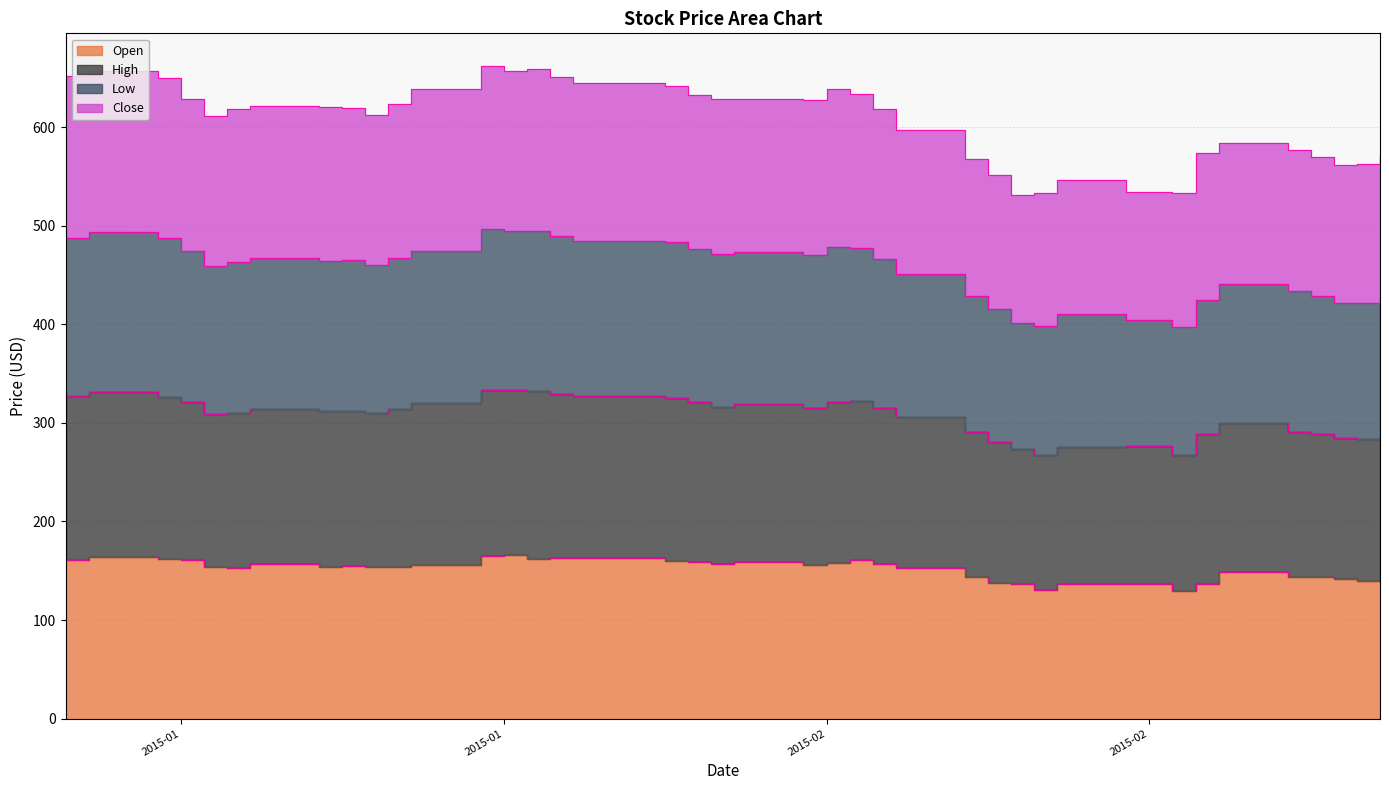

Rank the categories by High value from highest to lowest.

2015-01-19, 2015-01-21, 2015-01-20, 2015-01-02, 2015-01-01, 2015-01-22, 2015-01-05, 2015-01-23, 2015-01-27, 2015-01-16, 2015-02-03, 2015-02-04, 2015-01-28, 2015-01-30, 2015-01-29, 2015-01-06, 2015-02-02, 2015-01-15, 2015-01-09, 2015-01-12, 2015-01-13, 2015-02-05, 2015-01-08, 2015-01-14, 2015-01-07, 2015-02-06, 2015-02-20, 2015-02-23, 2015-02-19, 2015-02-27, 2015-02-24, 2015-02-09, 2015-02-26, 2015-02-25, 2015-02-10, 2015-02-13, 2015-02-16, 2015-02-12, 2015-02-18, 2015-02-11